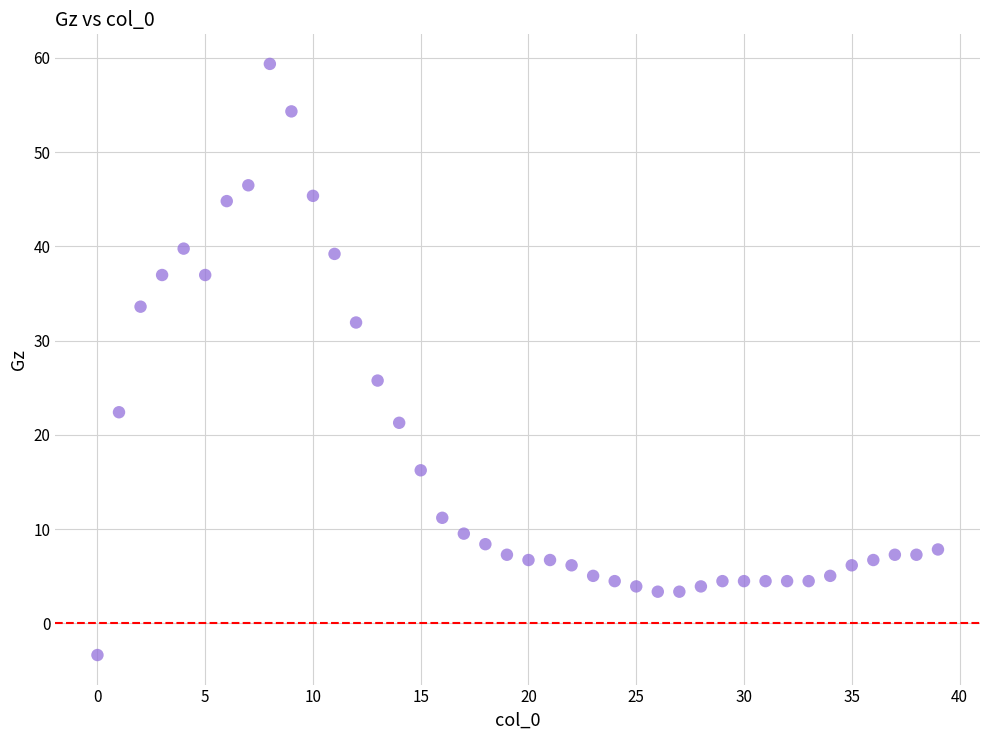

What Y value in the scatter plot is closest to 28?

25.8